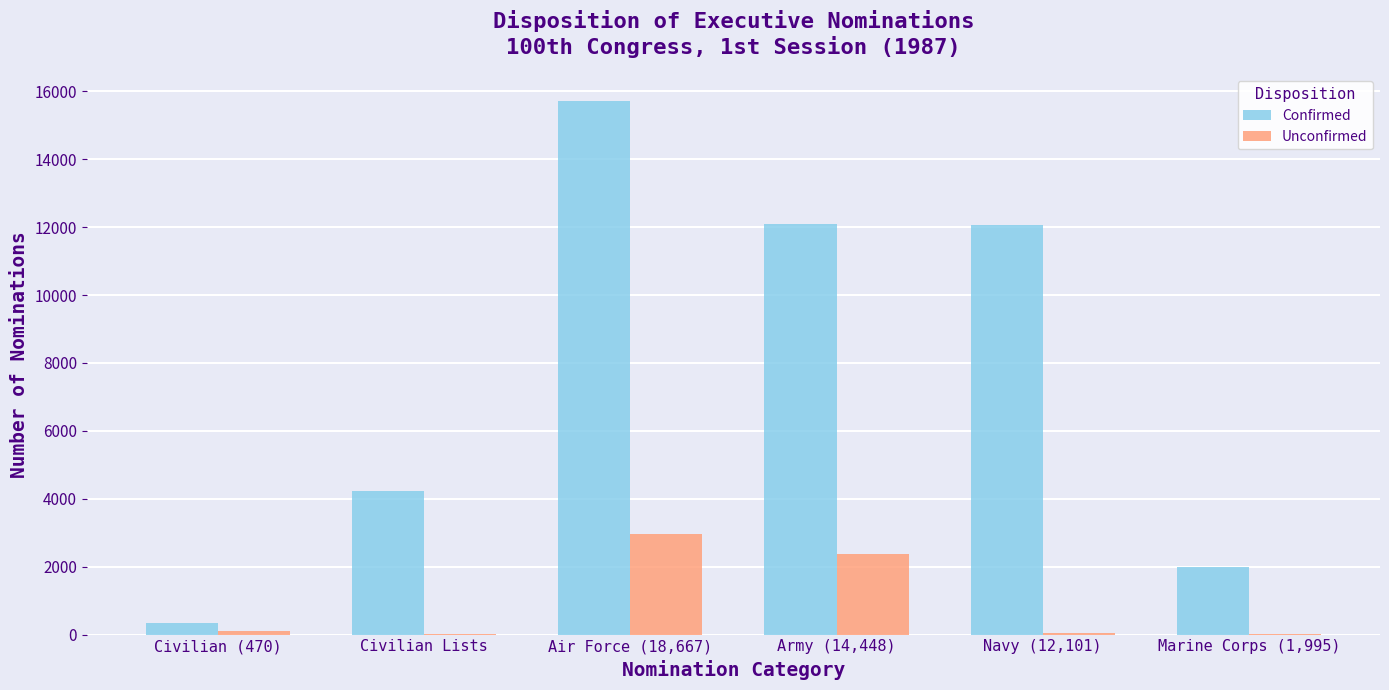

Which series has the largest total across all categories?

Confirmed